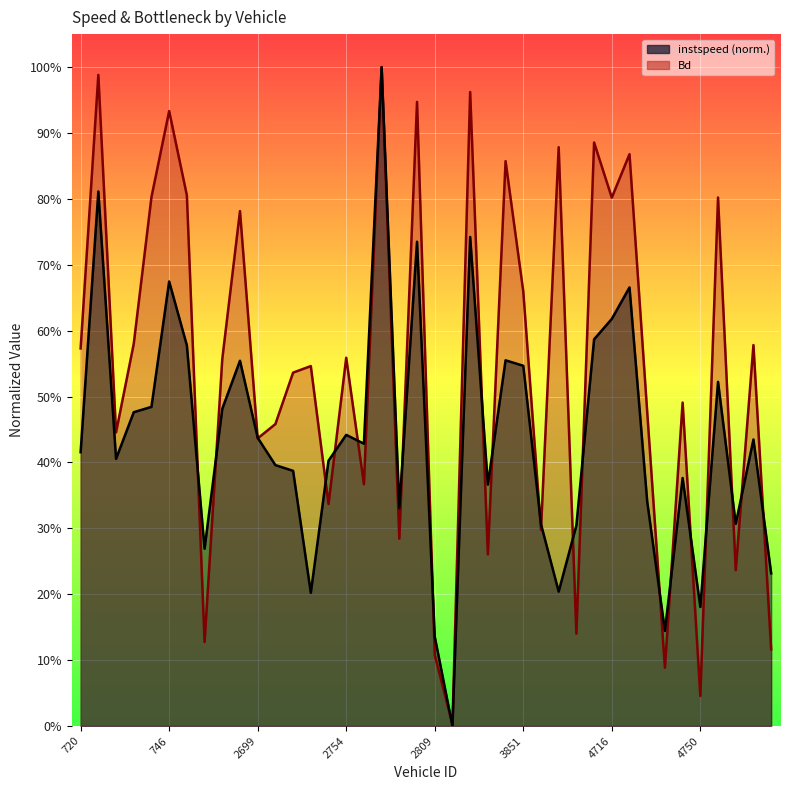

True or false: instspeed has more than 2 interior local peaks.

True